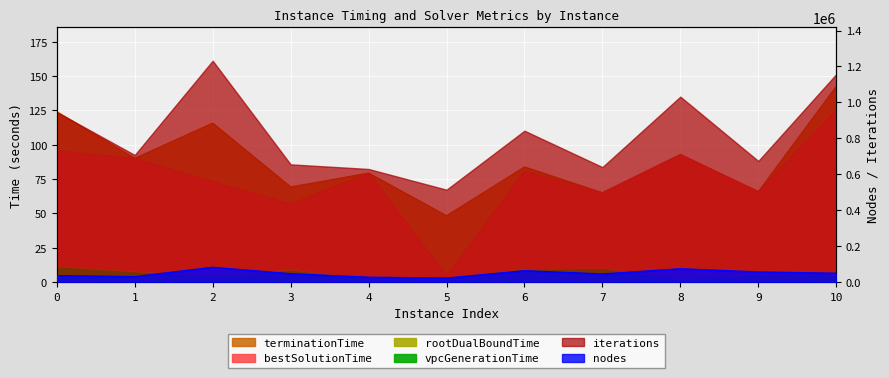

In bestSolutionTime, how many points are lower than both neighbors (excluding endpoints)?

4